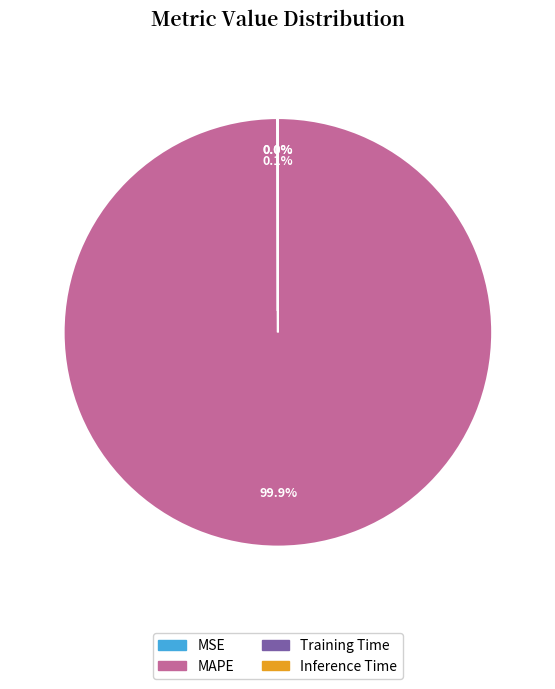

Is there a majority slice in this chart?

Yes